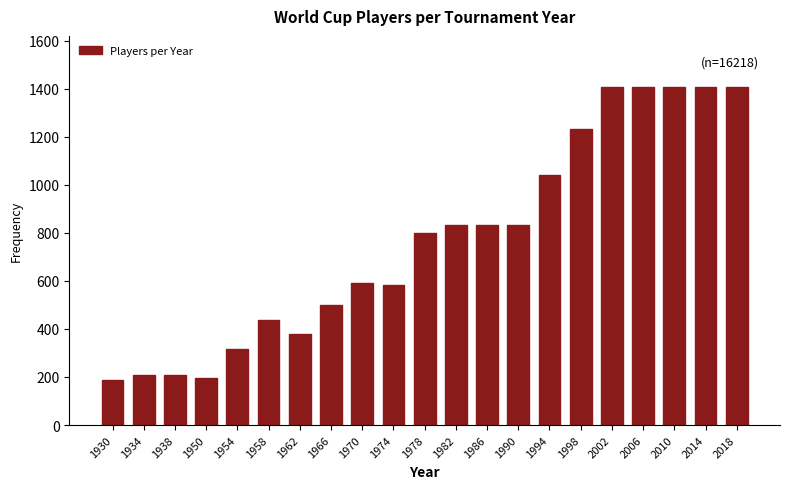

What is the maximum value shown in the chart?

1408